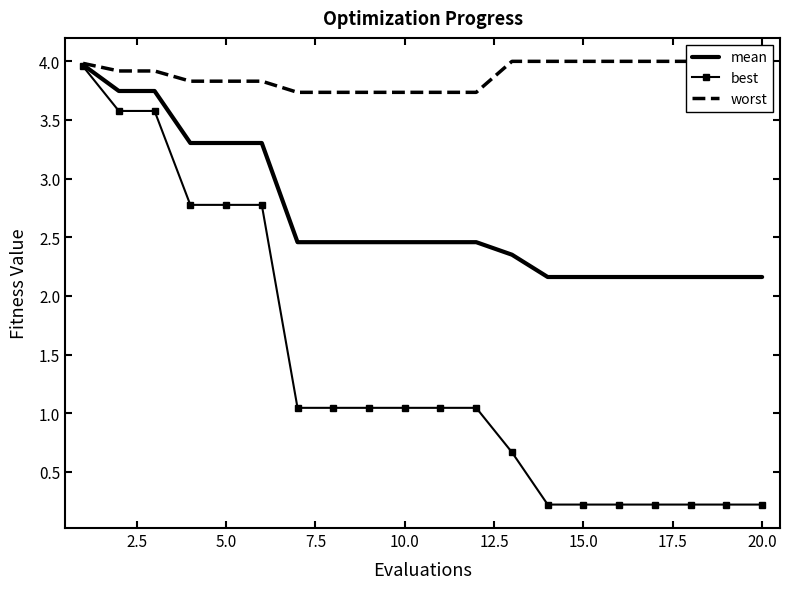

Reading left to right, transcribe all the data shown in this chart.

mean: 4.0	3.7	3.7	3.3	3.3	3.3	2.5	2.5	2.5	2.5	2.5	2.5	2.4	2.2	2.2	2.2	2.2	2.2	2.2	2.2
best: 4.0	3.6	3.6	2.8	2.8	2.8	1.0	1.0	1.0	1.0	1.0	1.0	0.7	0.2	0.2	0.2	0.2	0.2	0.2	0.2
worst: 4.0	3.9	3.9	3.8	3.8	3.8	3.7	3.7	3.7	3.7	3.7	3.7	4.0	4.0	4.0	4.0	4.0	4.0	4.0	4.0